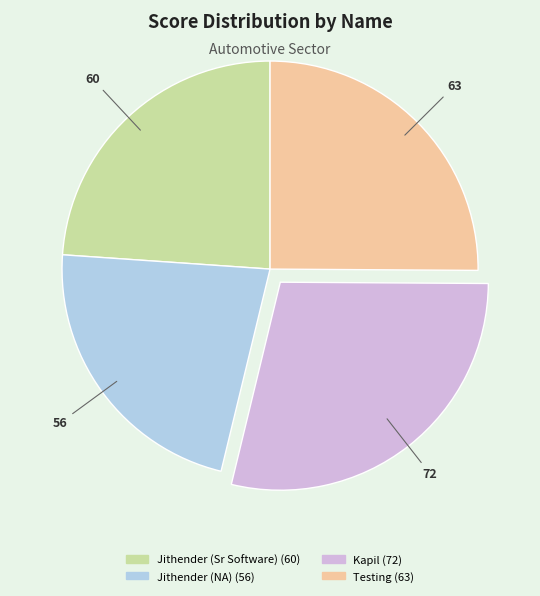

Count the number of slices in the pie.

4